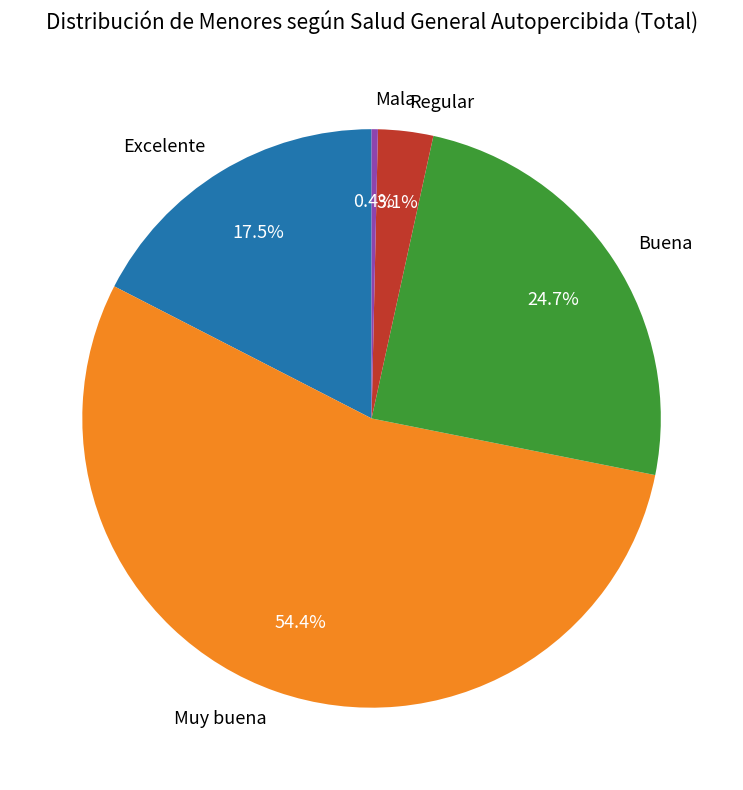

Which has a higher value, Muy buena or Regular?

Muy buena